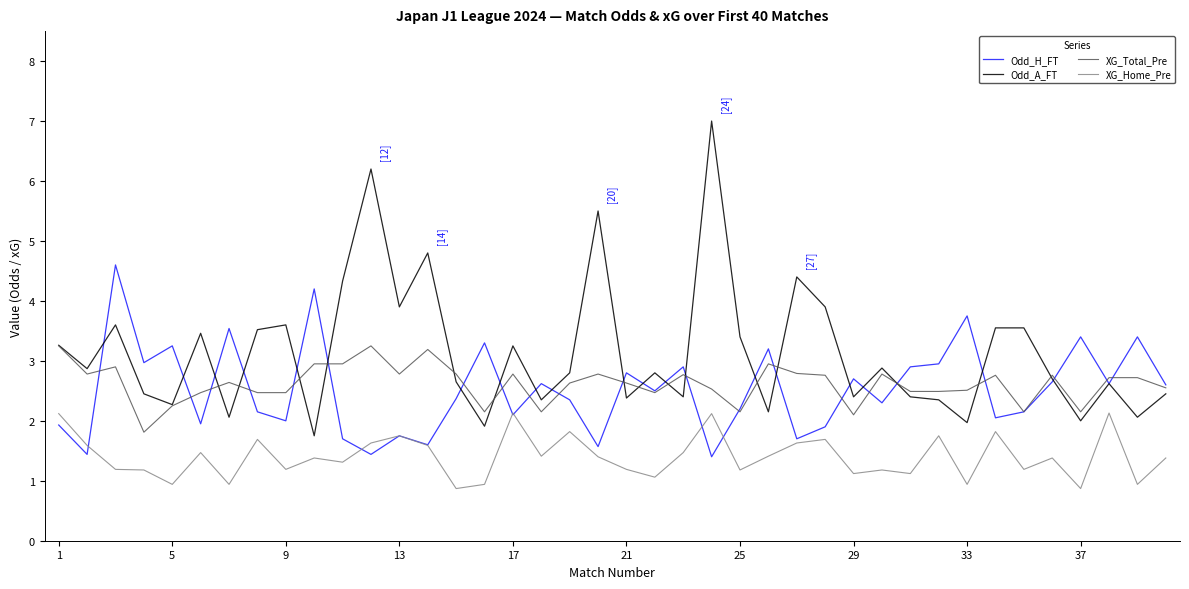

Rank the series by their maximum value, from highest to lowest.

Odd_A_FT, Odd_H_FT, XG_Total_Pre, XG_Home_Pre